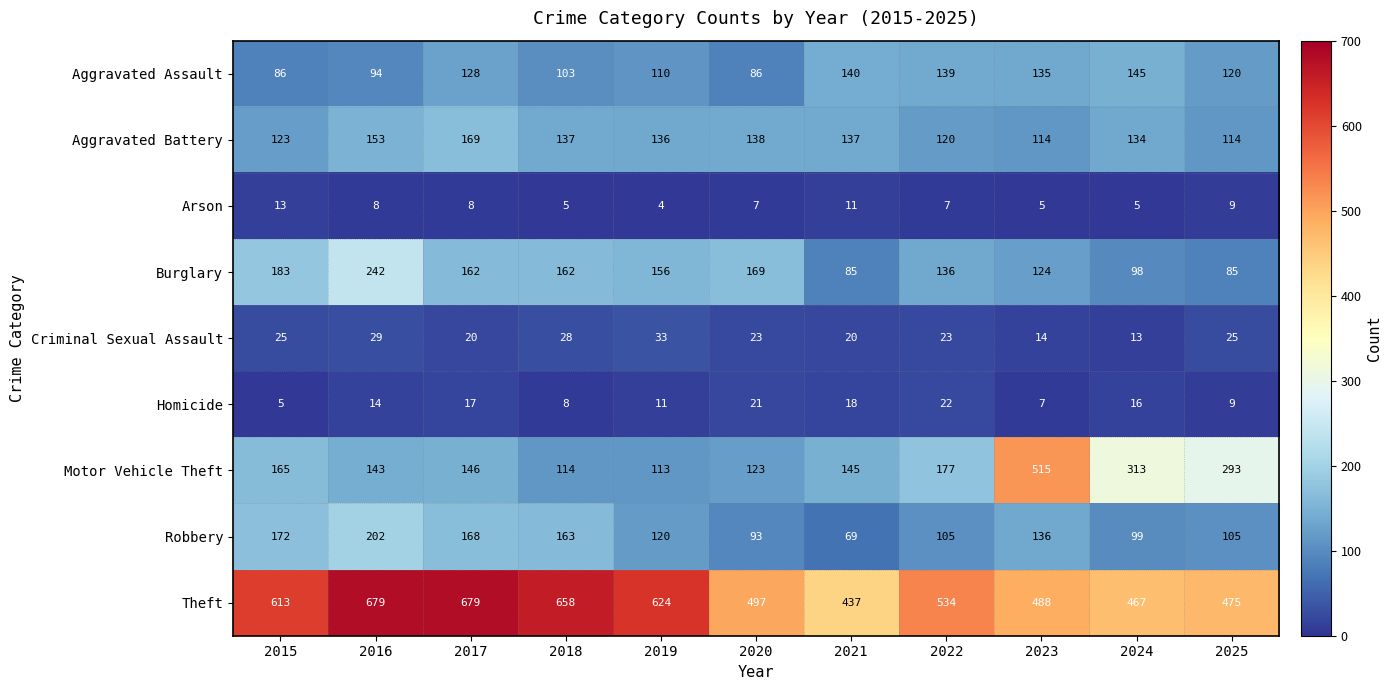

List the series in order of their peak value, lowest first.

Arson, Homicide, Criminal Sexual Assault, Aggravated Assault, Aggravated Battery, Robbery, Burglary, Motor Vehicle Theft, Theft